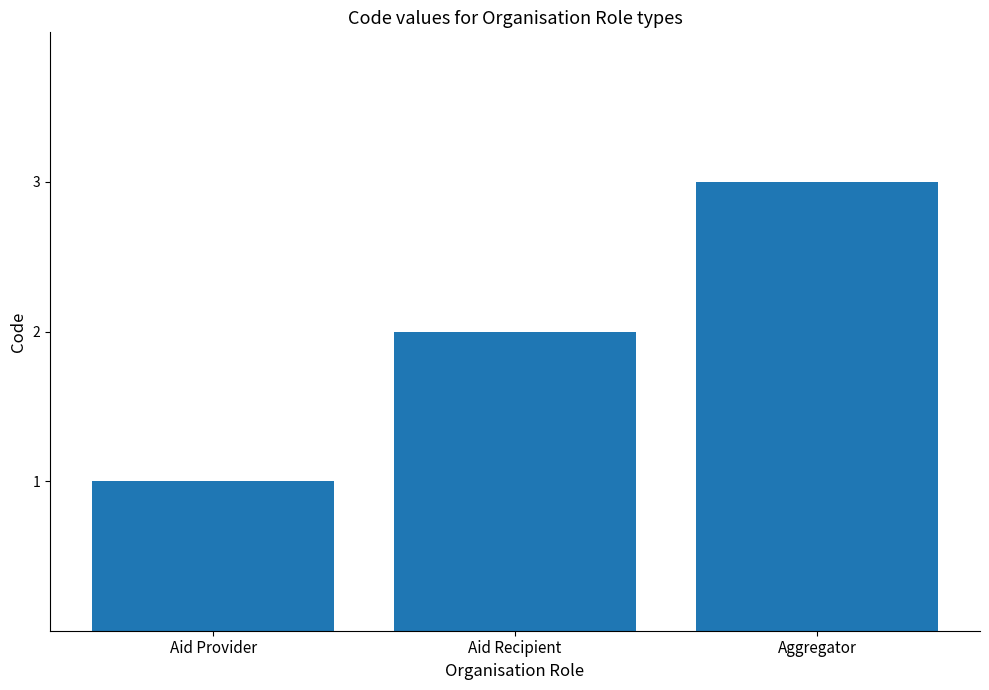

What is the sum of the values at Aid Recipient and Aggregator?

5